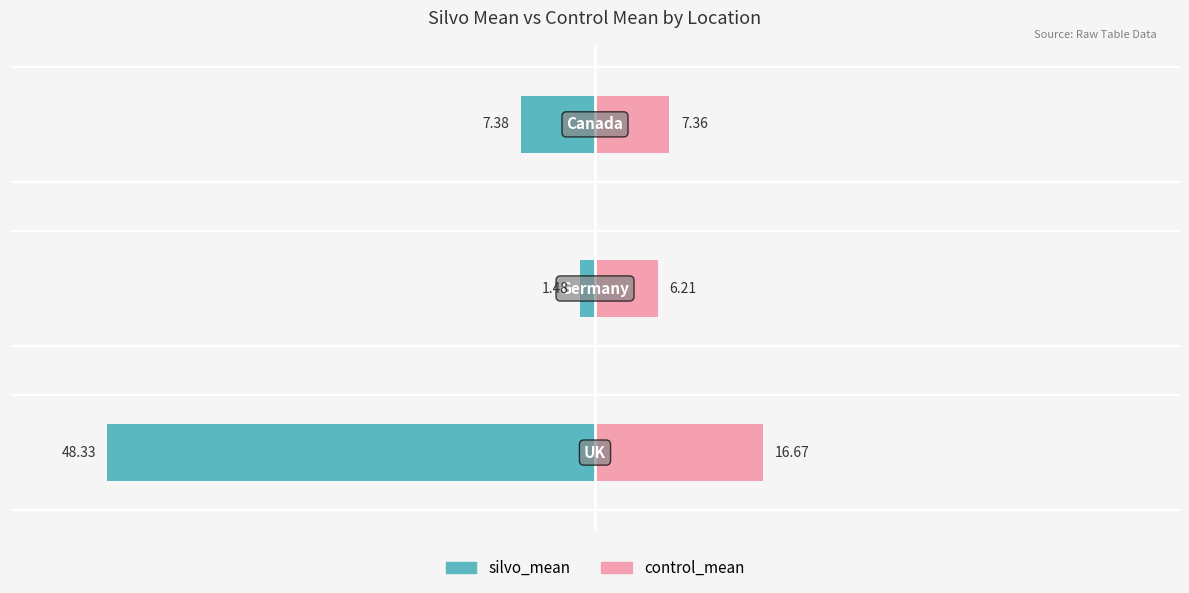

Which series has the widest spread of values?

silvo_mean